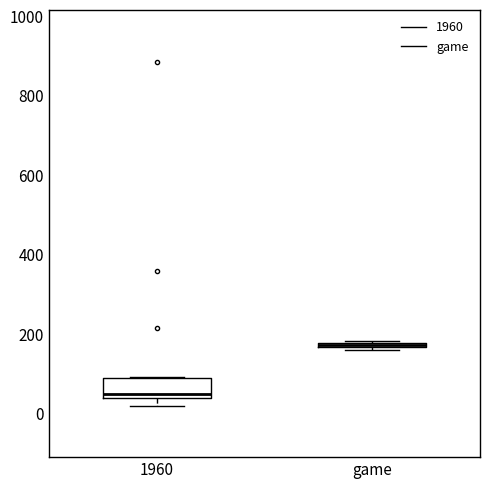

Where is the lower edge of the box for 1960 on the y-axis? The values are not printed on the chart, so give them approximately, as read against the axis.

40